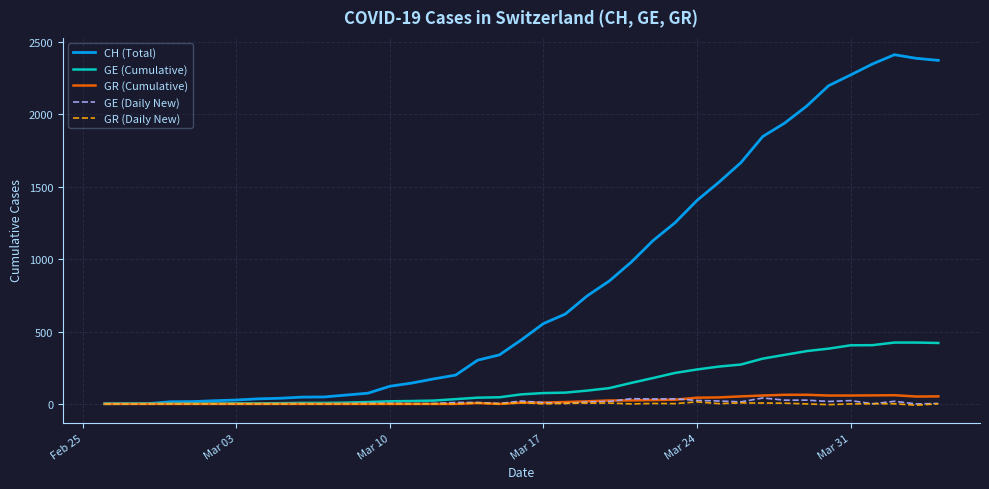

What is the maximum value shown in the chart?

2413